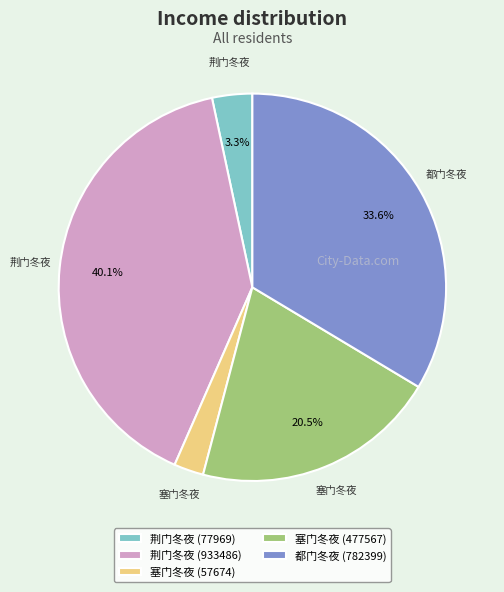

To the nearest percent, what is the combined percentage of 荆门冬夜 (933486) and 塞门冬夜 (57674)?

43%